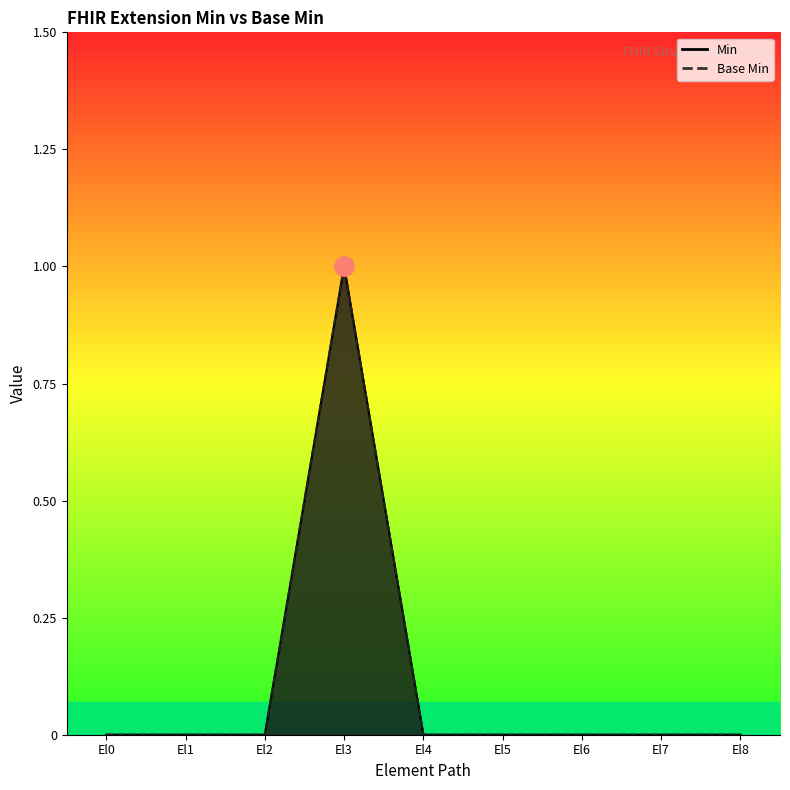

Count the Min values in the range 0 to 1.

9